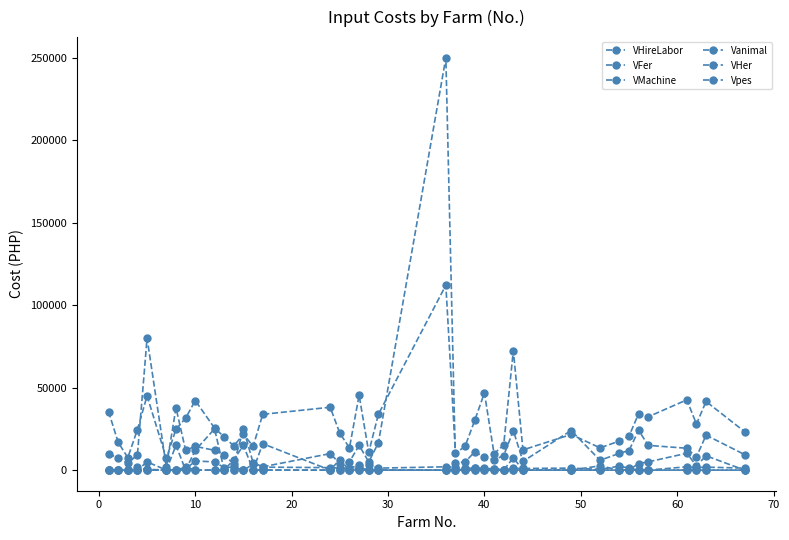

Which series has the widest spread of values?

VFer